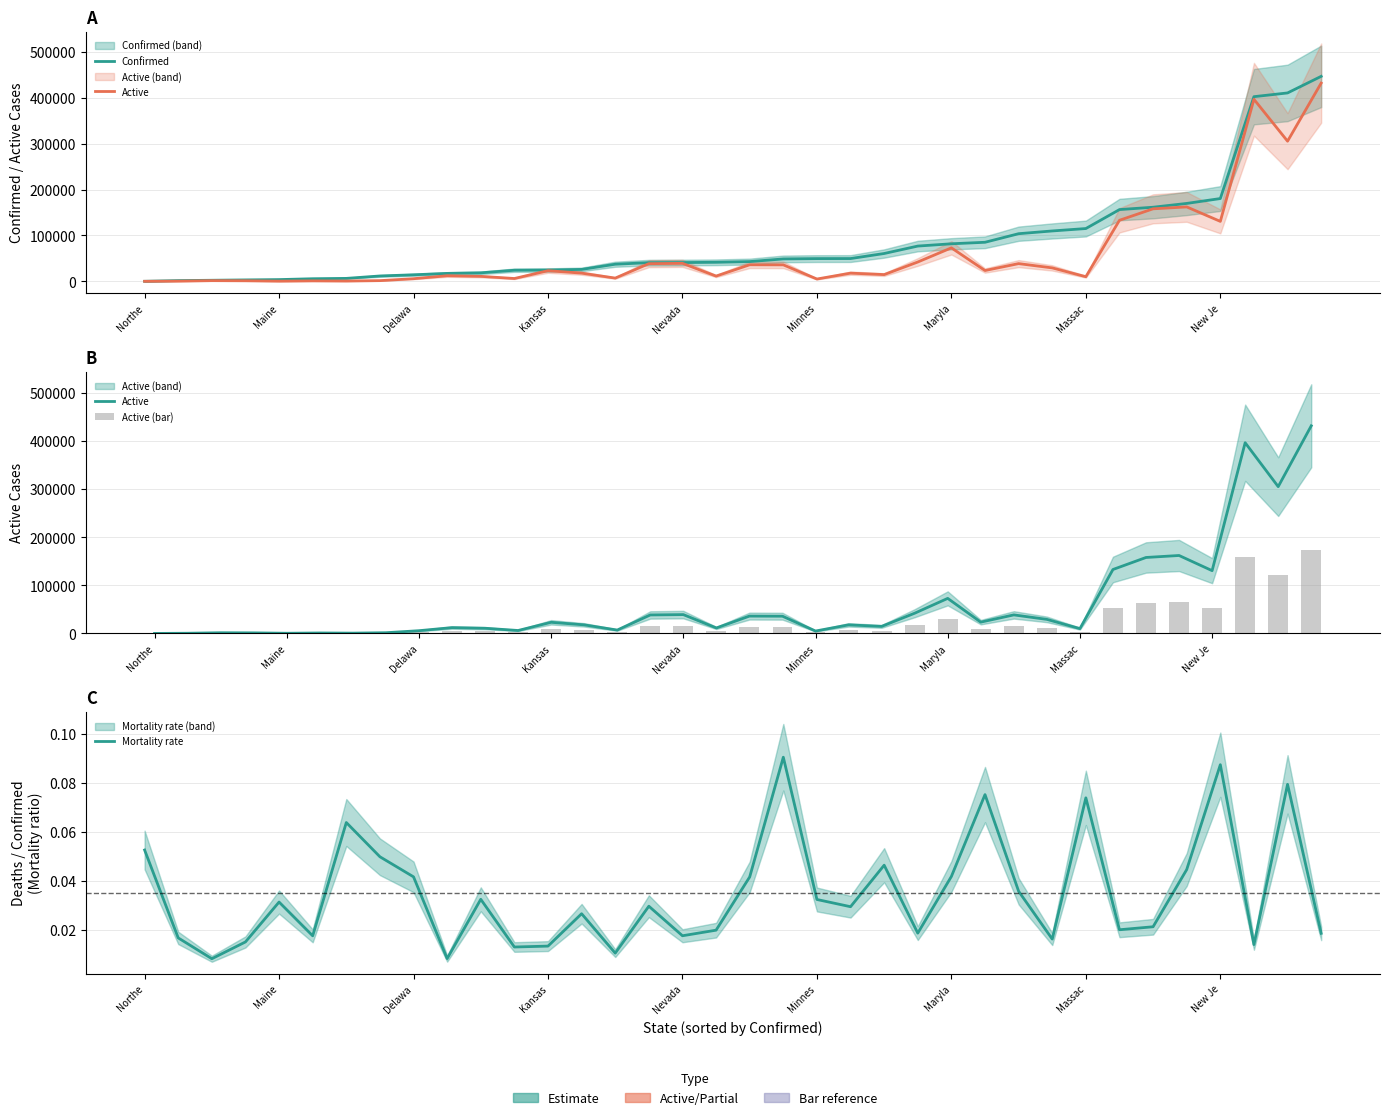

What is the total value across all series at Maine?

2106.2